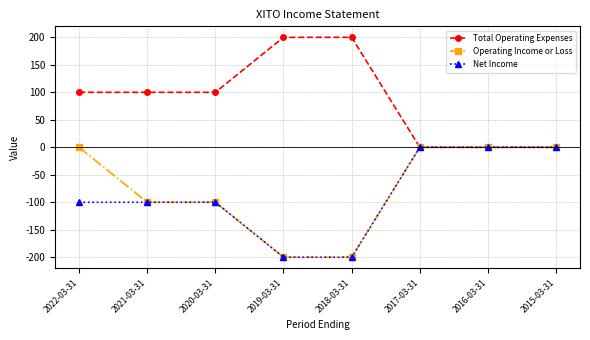

How many data points does each series have?

8